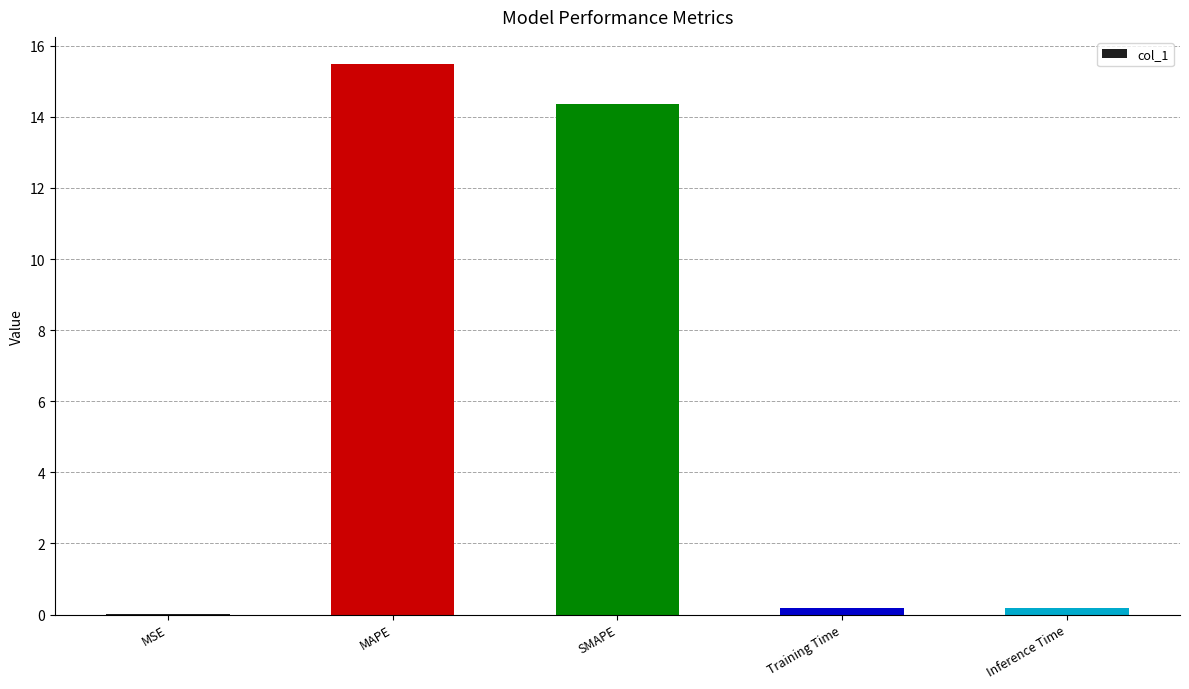

What is the maximum value shown in the chart?

15.5